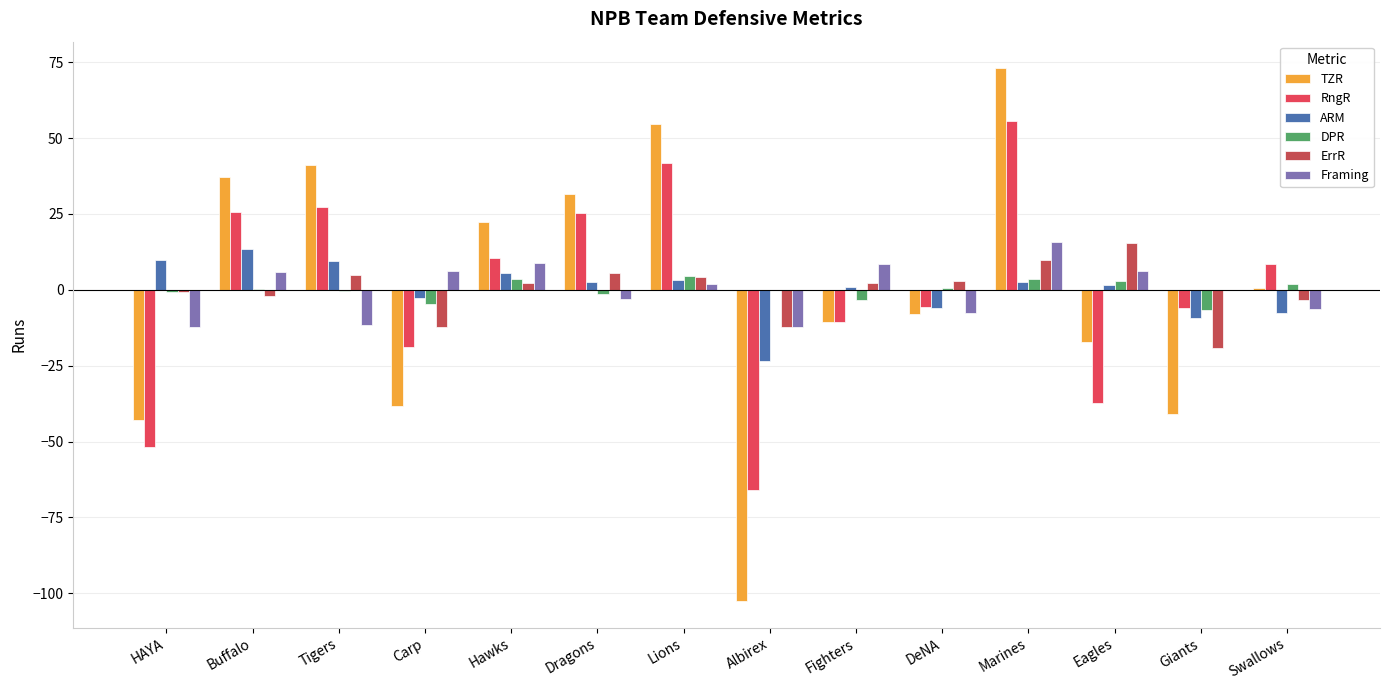

What is the sum of the Framing values at Giants and Hawks?

8.7